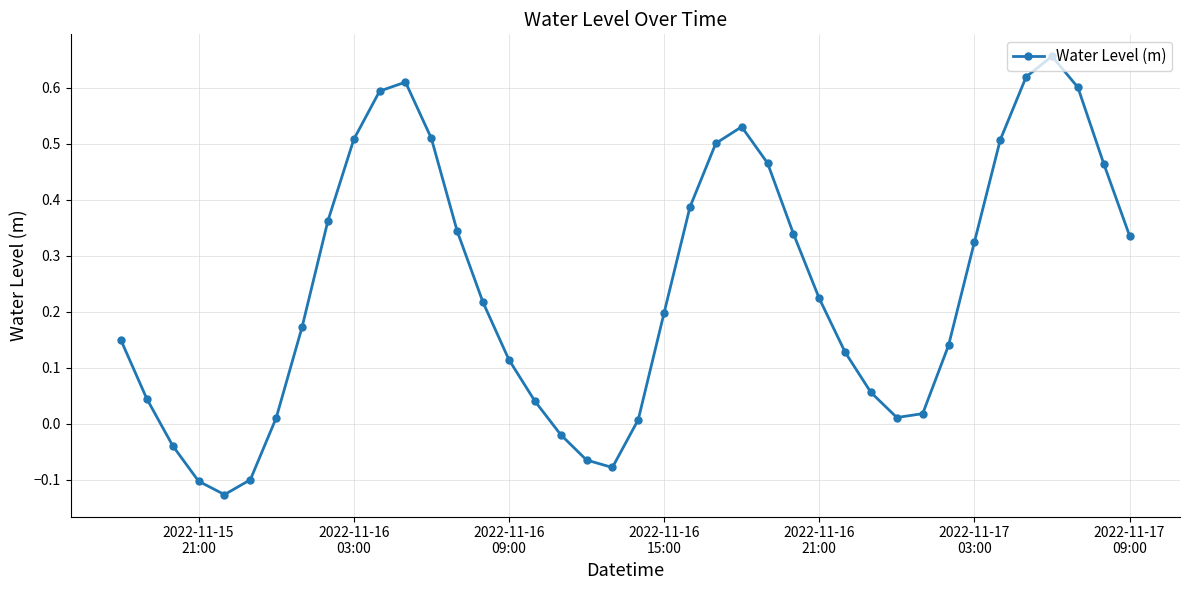

How many interior local peaks (higher than both neighbors) does the data have?

3